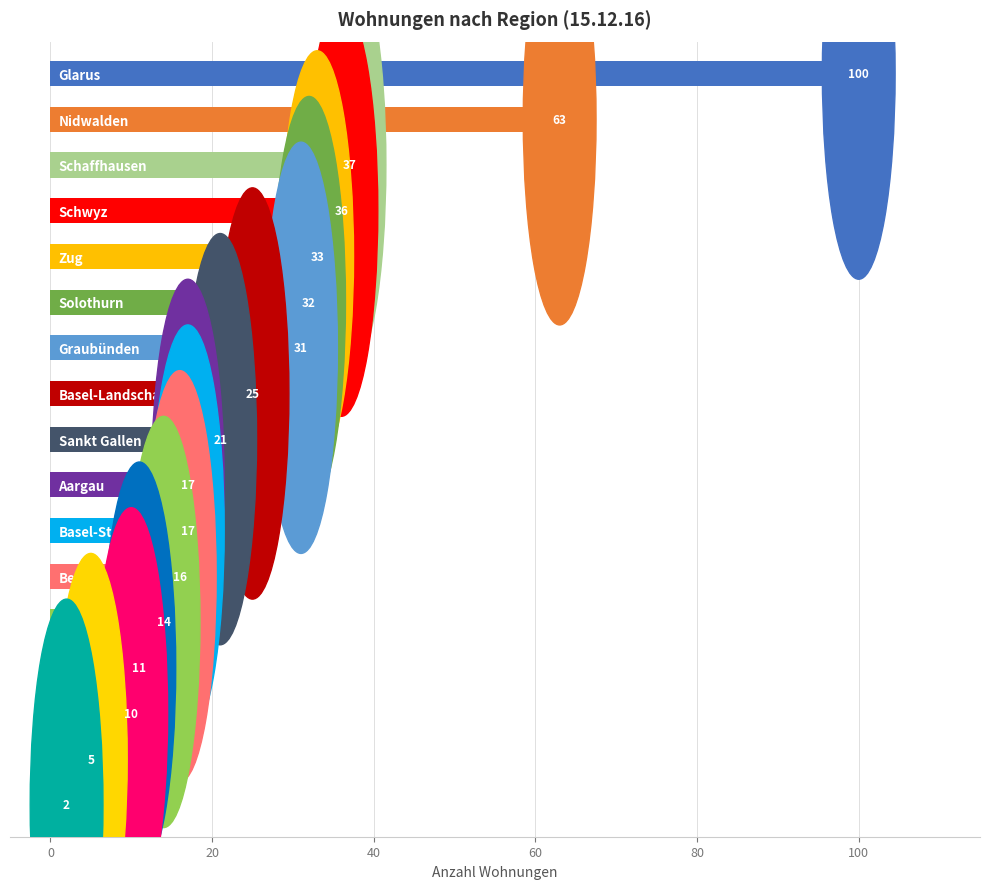

What is the difference between the second highest and minimum values?

61